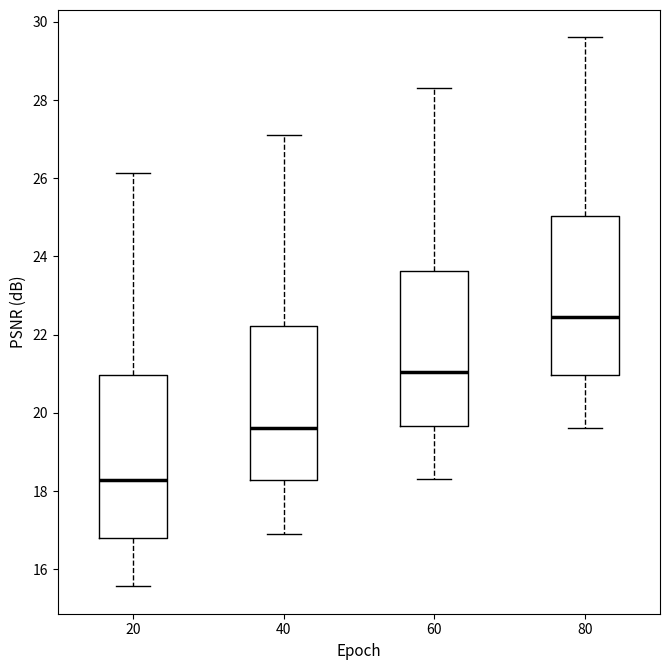

Reading left to right, read every box against the y-axis: the position of its median line, the range the box covers, and the ends of its whiskers. The values are not printed on the chart, so give them approximately, as read against the axis.

20: median 18.2, box 16.8 to 21.0, whiskers 15.6 to 26.2
40: median 19.6, box 18.2 to 22.2, whiskers 17.0 to 27.2
60: median 21.0, box 19.6 to 23.6, whiskers 18.4 to 28.4
80: median 22.4, box 21.0 to 25.0, whiskers 19.6 to 29.6